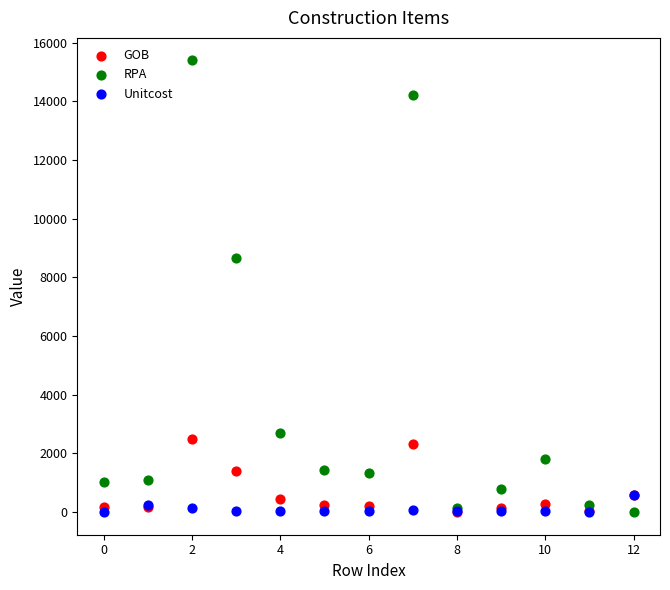

In the RPA series, what Y value is closest to 7698?

8678.9